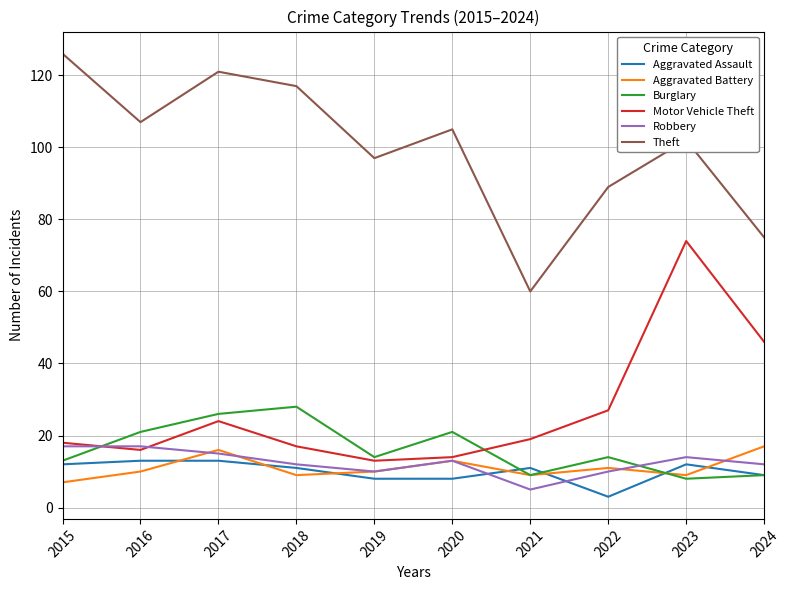

Which series has the largest total across all categories?

Theft